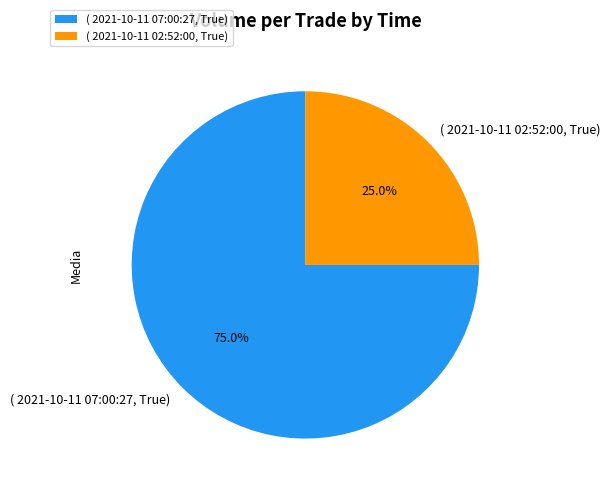

Between ( 2021-10-11 07:00:27, True) and ( 2021-10-11 02:52:00, True), which is larger?

( 2021-10-11 07:00:27, True)